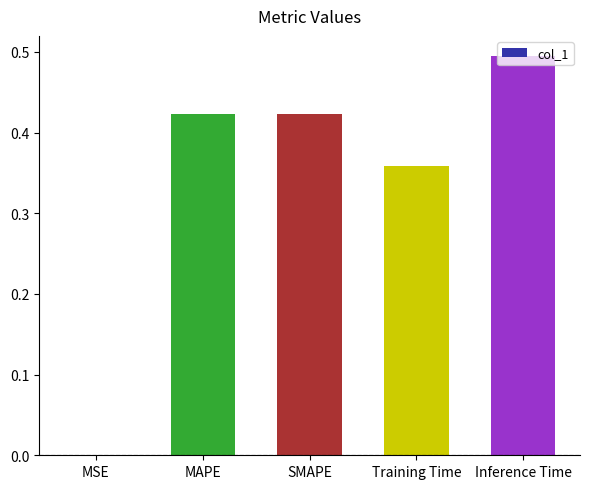

True or false: the data shows 0.5 at Inference Time.

True